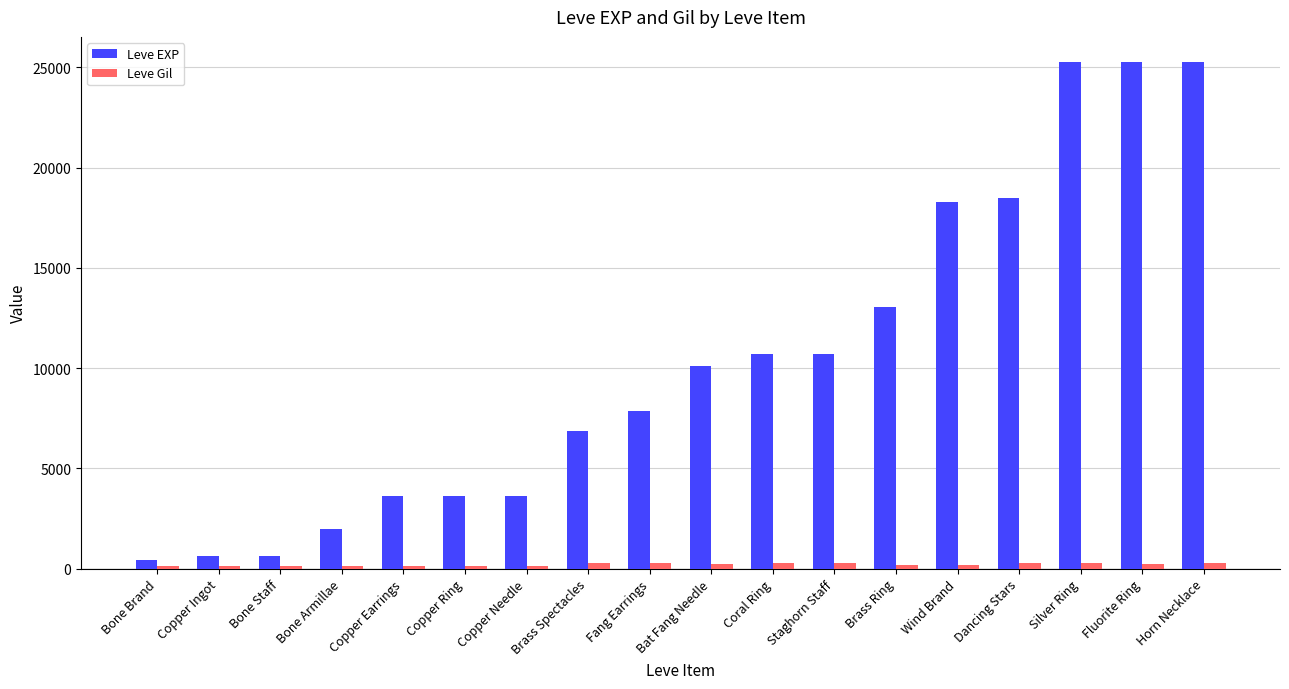

What is the average value of the Leve EXP series?

10352